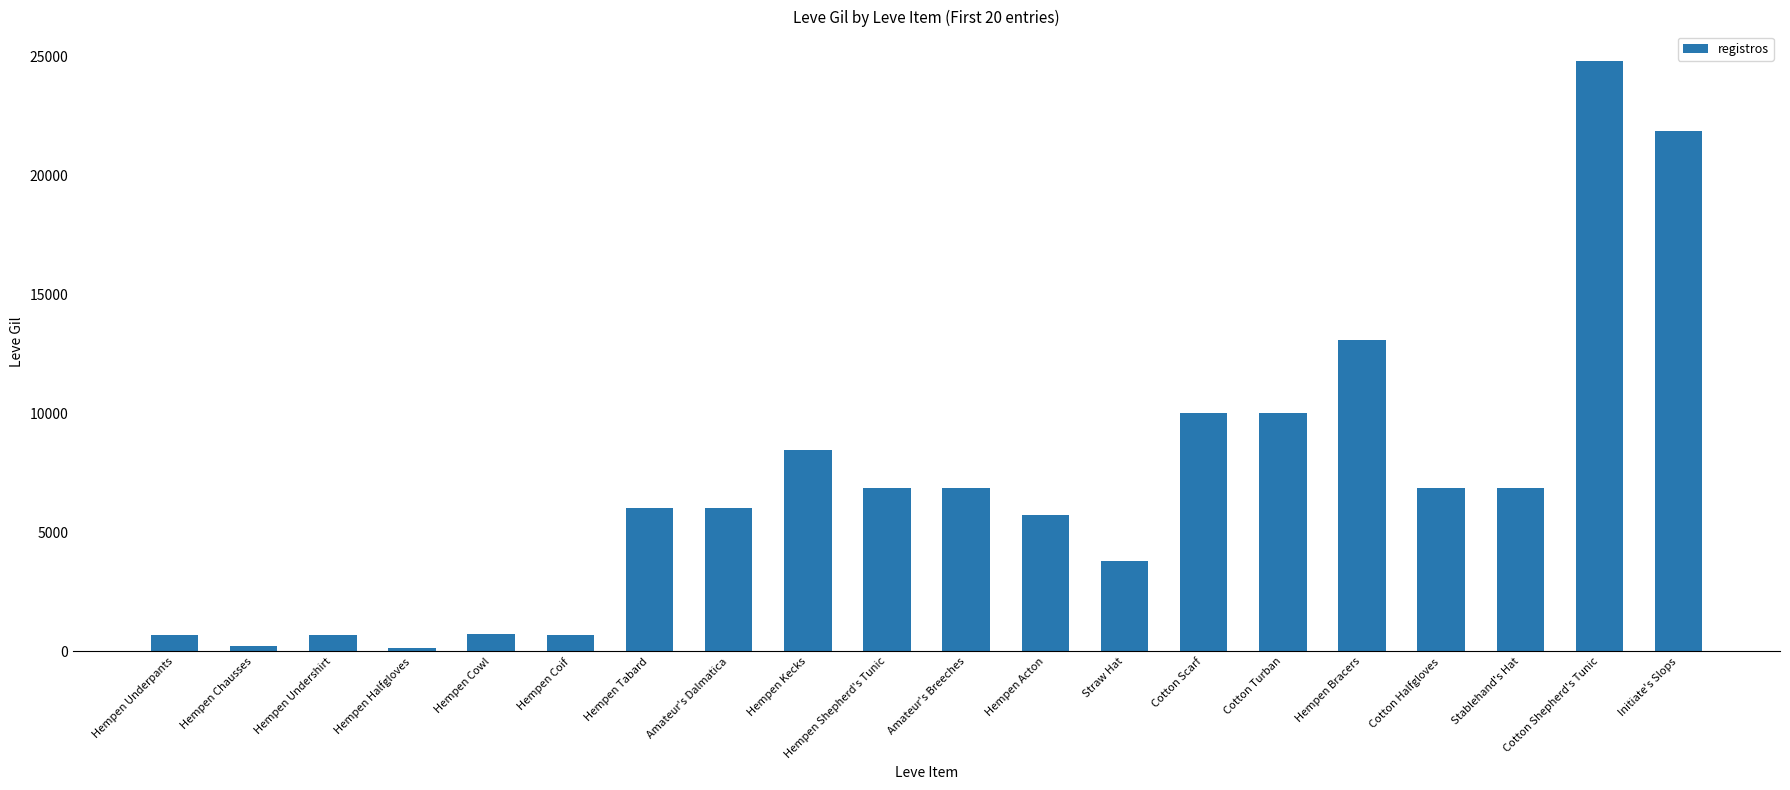

What is the difference between the values at Initiate's Slops and Cotton Shepherd's Tunic?

2940